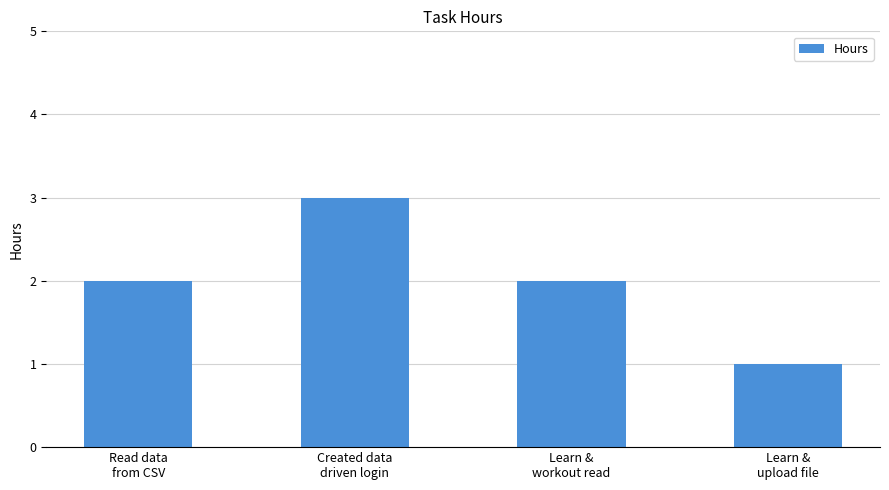

What is the label of the 4th bar from the right?

Read data
from CSV